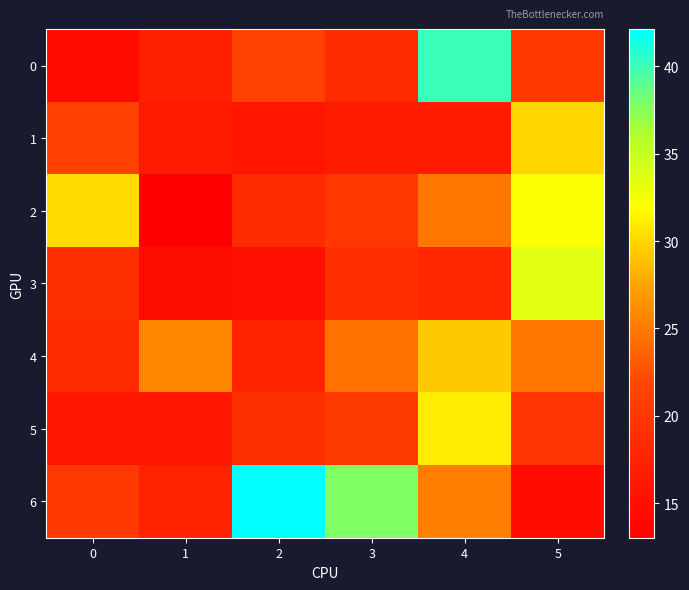

Reading right to left, extract all data points from this chart.

0: 5=20.1	4=40.1	3=18.6	2=21.3	1=17.1	0=14.6
1: 5=30.0	4=16.7	3=16.6	2=15.8	1=16.5	0=21.3
2: 5=32.2	4=24.8	3=20.1	2=18.5	1=13.0	0=30.3
3: 5=33.6	4=18.0	3=19.1	2=15.1	1=14.7	0=19.3
4: 5=24.8	4=29.4	3=24.4	2=17.5	1=25.8	0=18.5
5: 5=19.7	4=31.0	3=20.5	2=19.2	1=15.9	0=15.8
6: 5=14.5	4=25.3	3=37.7	2=42.1	1=17.4	0=20.4